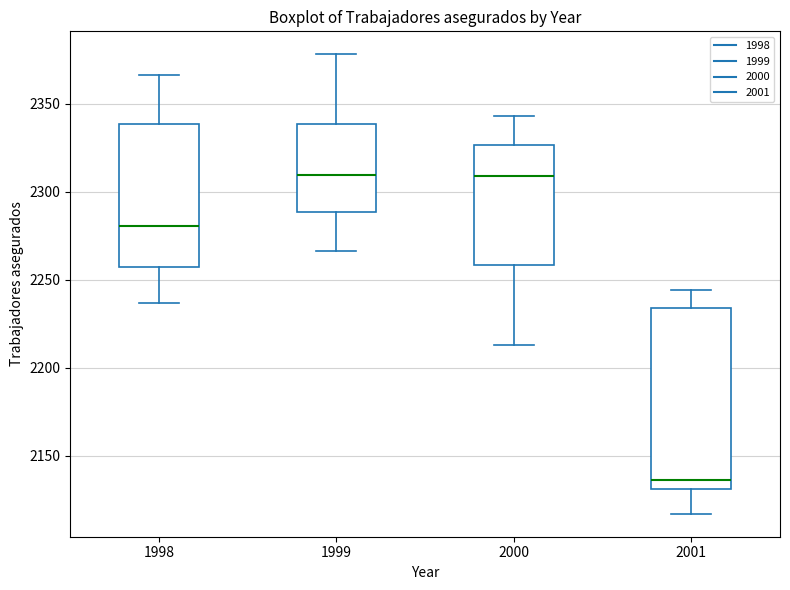

Reading left to right, transcribe this box plot: for each box, give where its median line is, the range the box spans, and where its two whiskers end, as read against the y-axis. The values are not printed on the chart, so give them approximately, as read against the axis.

1998: median 2280, box 2255 to 2340, whiskers 2235 to 2365
1999: median 2310, box 2290 to 2340, whiskers 2265 to 2380
2000: median 2310, box 2260 to 2325, whiskers 2215 to 2345
2001: median 2135, box 2130 to 2235, whiskers 2115 to 2245